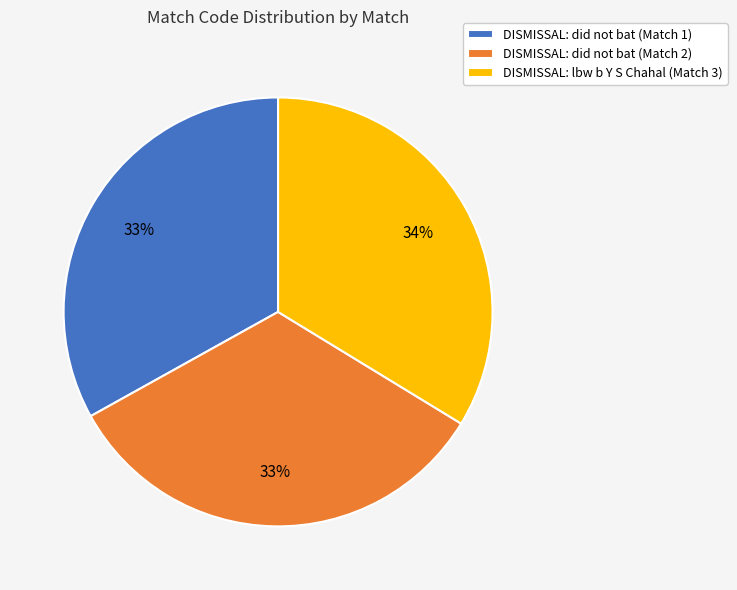

Is the sum of DISMISSAL: lbw b Y S Chahal (Match 3) and DISMISSAL: did not bat (Match 2) greater than half?

Yes